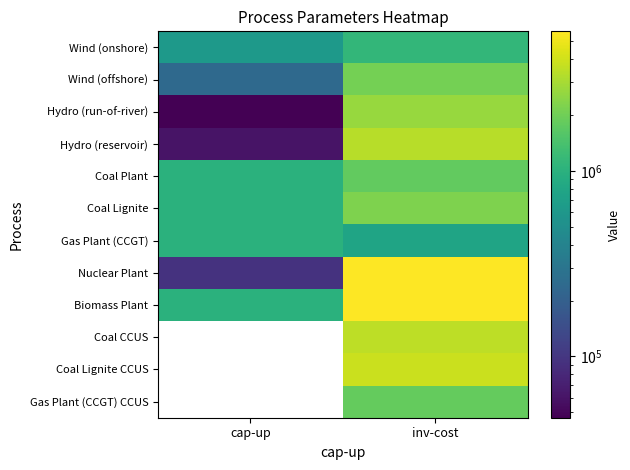

List the labels in order of Wind (onshore) value, largest first.

inv-cost, cap-up